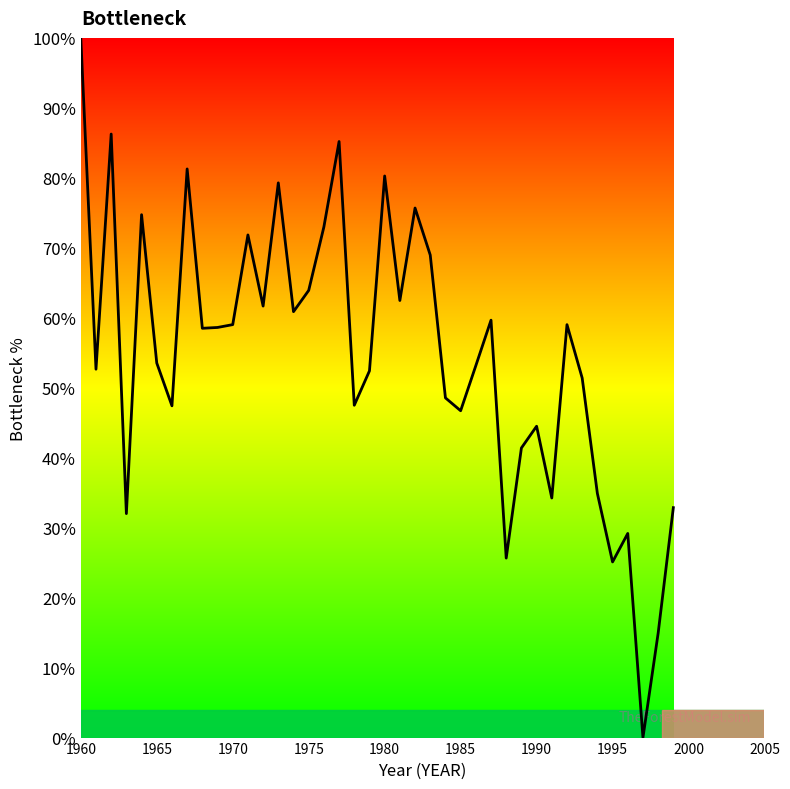

Count the number of categories in the chart.

40